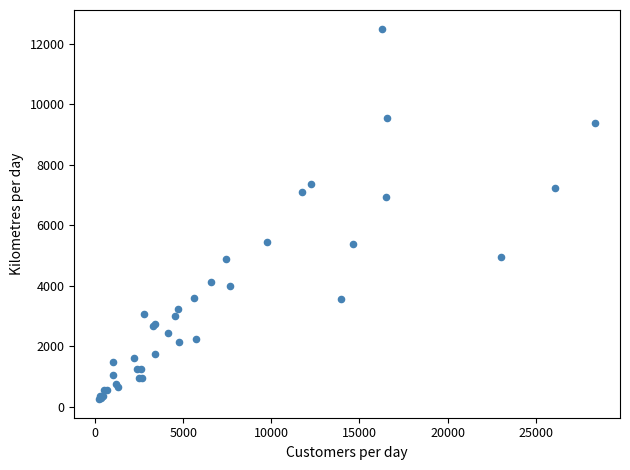

What Y value in the scatter plot is closest to 6369?

6929